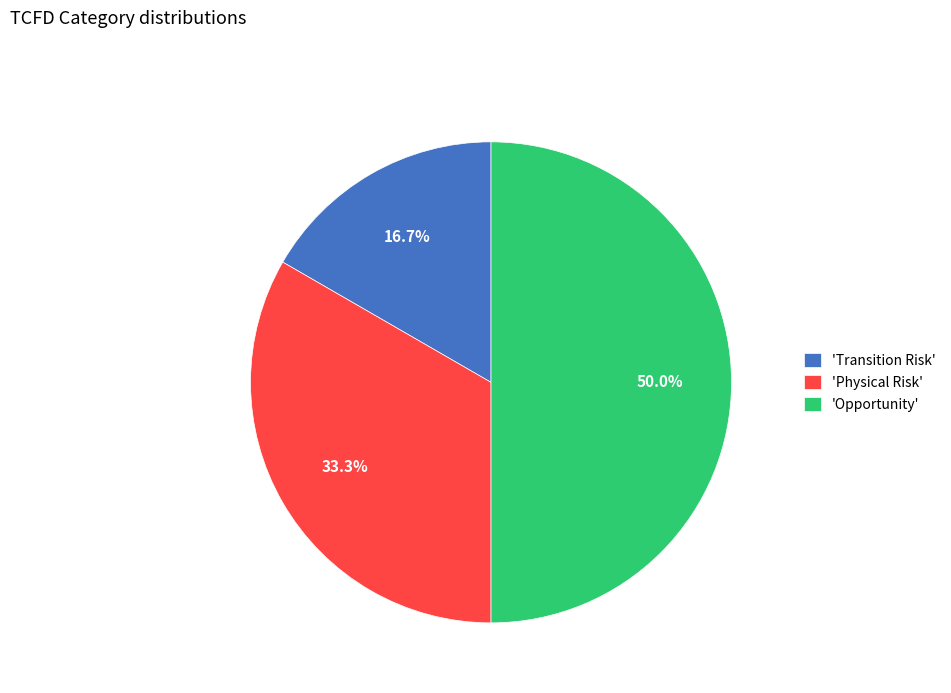

What is the ratio of the value at 'Physical Risk' to the value at 'Transition Risk'?

2.0